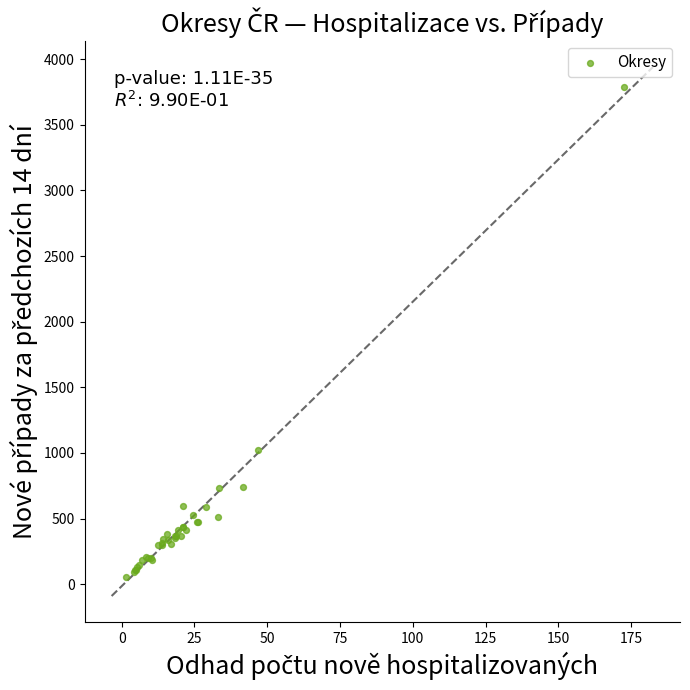

What Y value in the scatter plot is closest to 1920?

1026